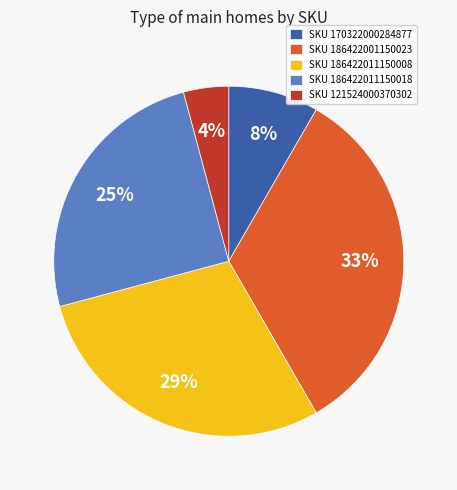

How many segments does this pie chart have?

5